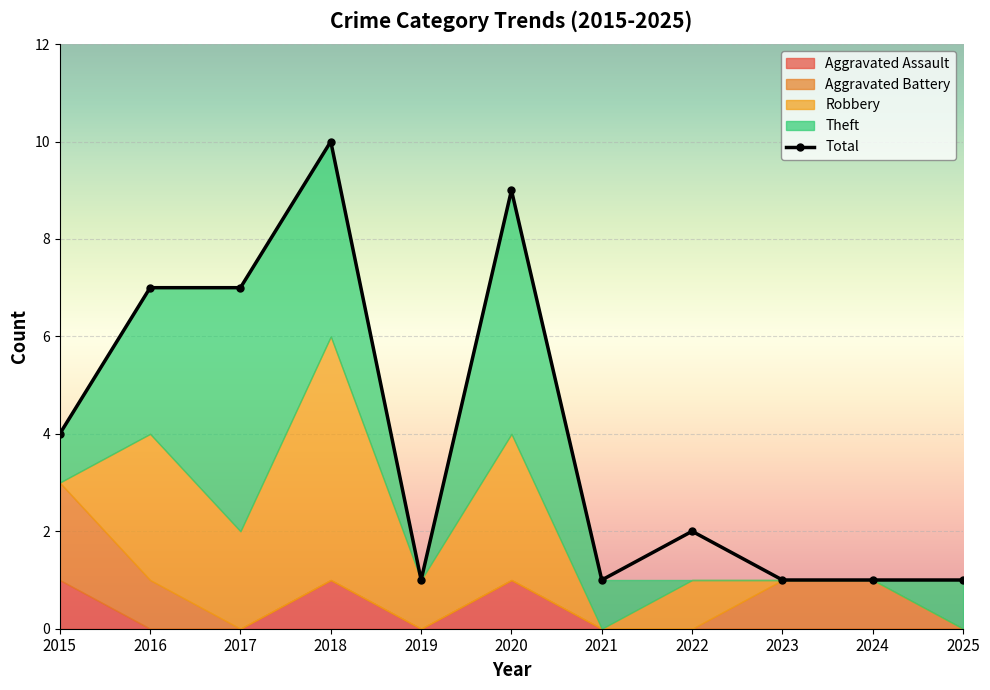

At 2021, list the series in order from largest to smallest.

Theft, Total, Aggravated Assault, Aggravated Battery, Robbery